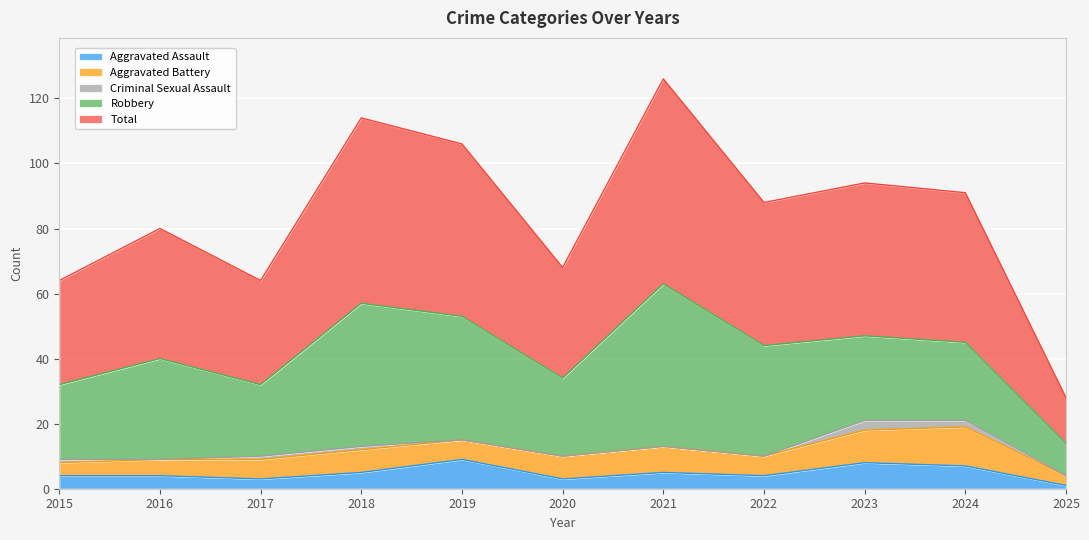

At 2020, list the series in order from largest to smallest.

Total, Robbery, Aggravated Battery, Aggravated Assault, Criminal Sexual Assault